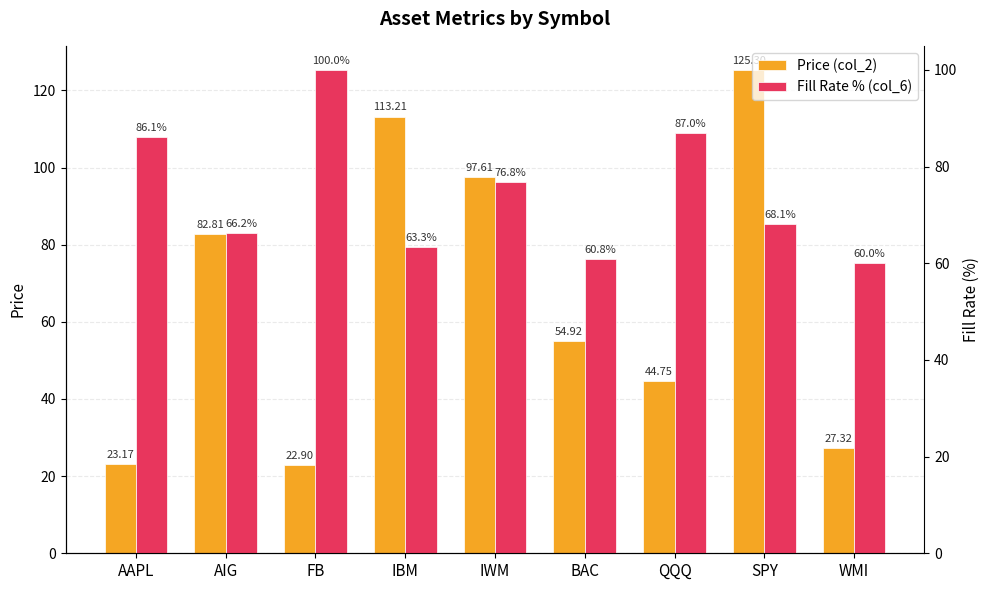

Which series has the largest total across all categories?

Fill Rate % (col_6)